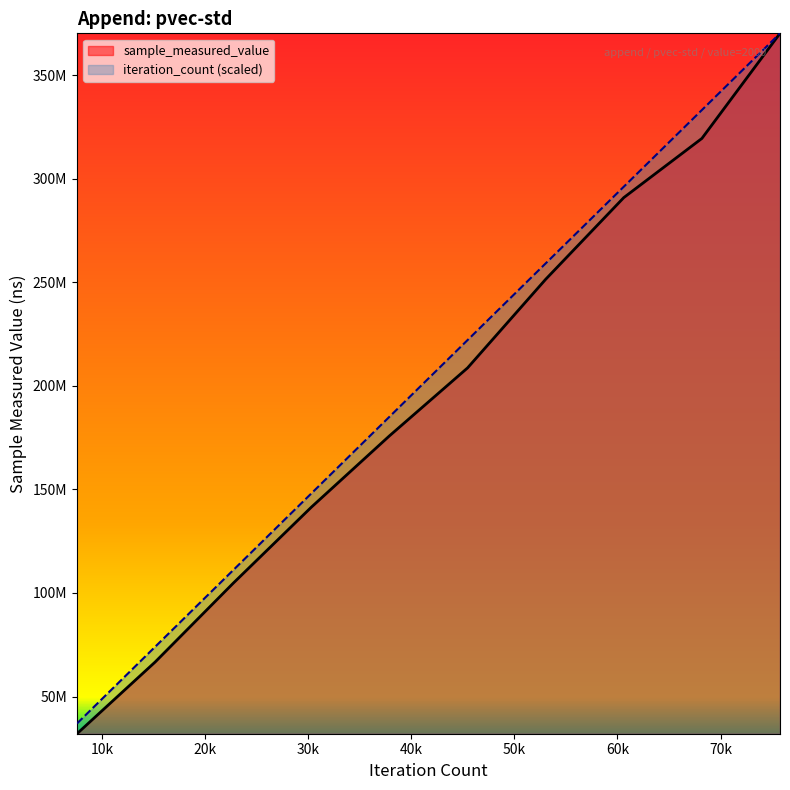

What is the value of the iteration_count point at the 5th from the left?

185066135.0